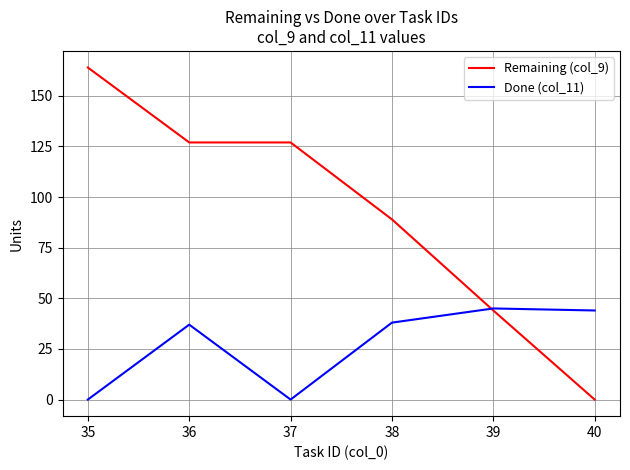

Count the Remaining (col_9) values in the range 44 to 127.

4